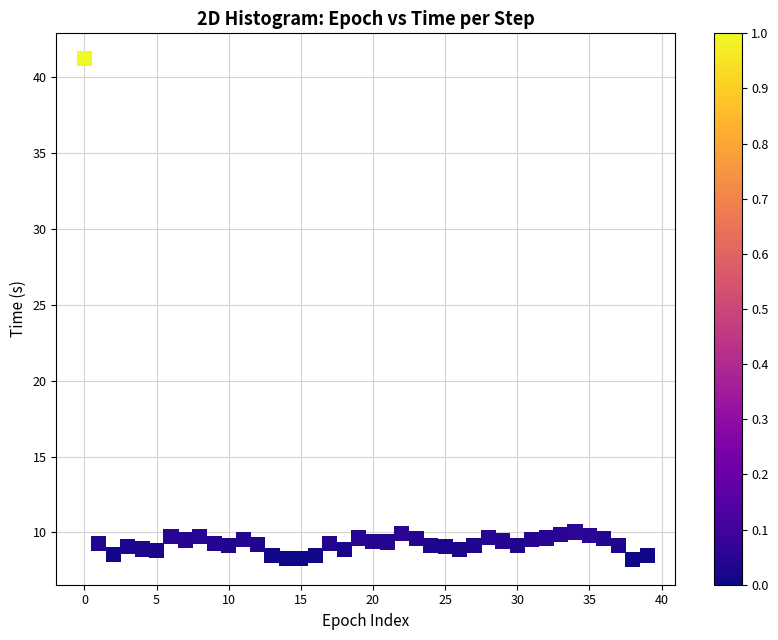

What is the range of Y values (max minus min)?

33.1